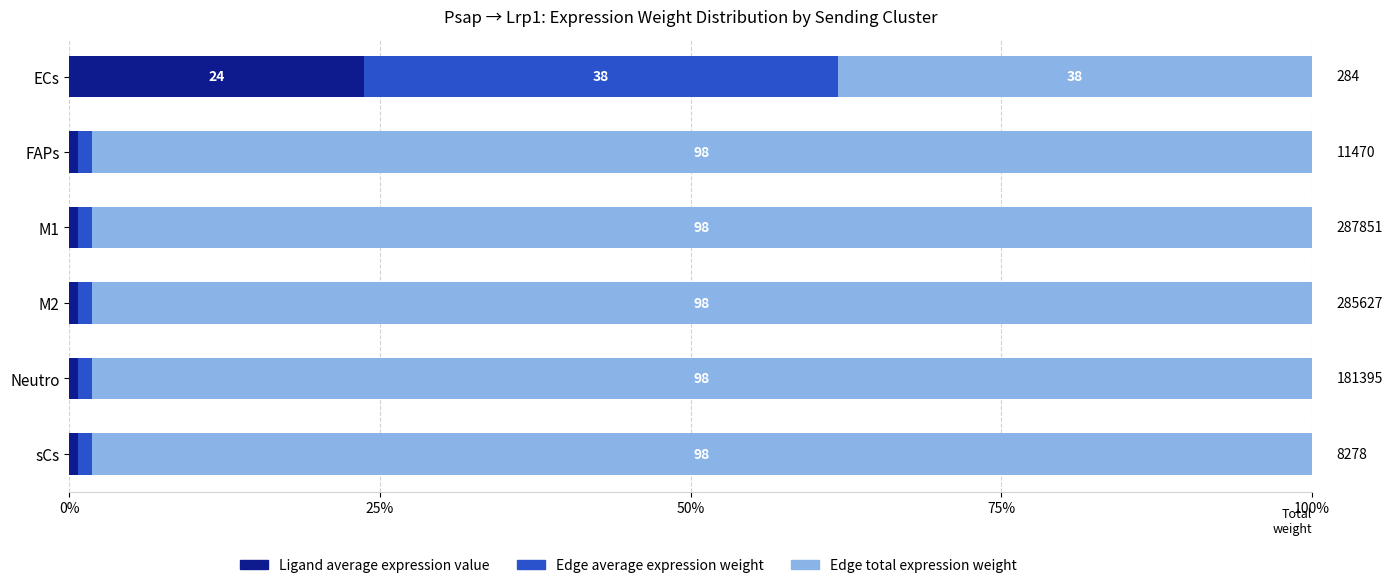

Which category has the highest value in the Ligand average expression value series?

ECs